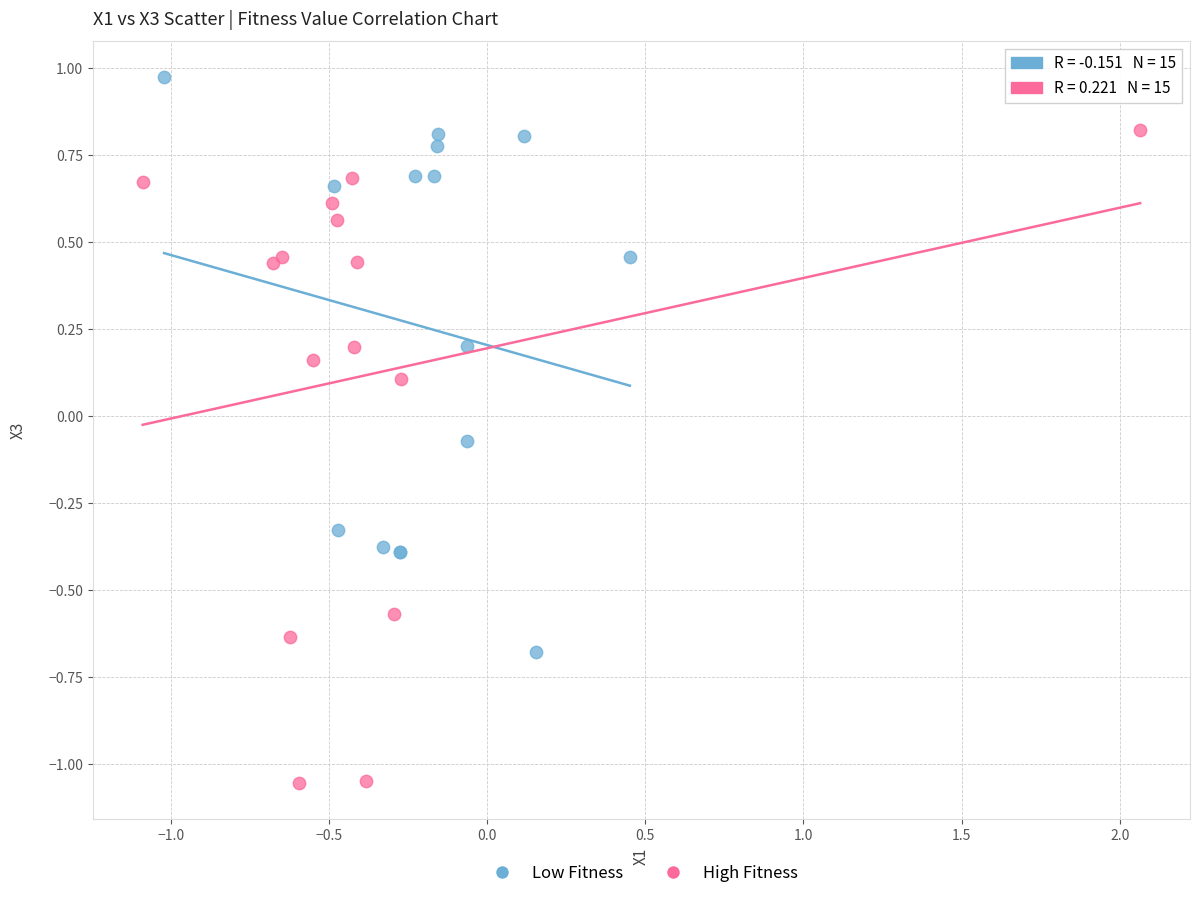

Which series contains the lowest Y value?

High Fitness